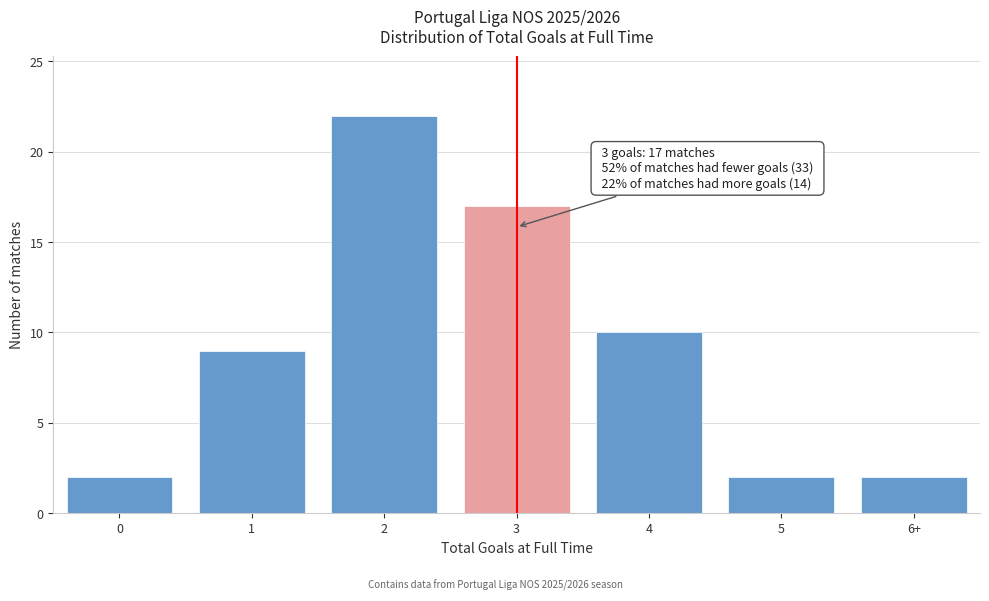

Reading right to left, transcribe all the data shown in this chart.

2	2	10	17	22	9	2